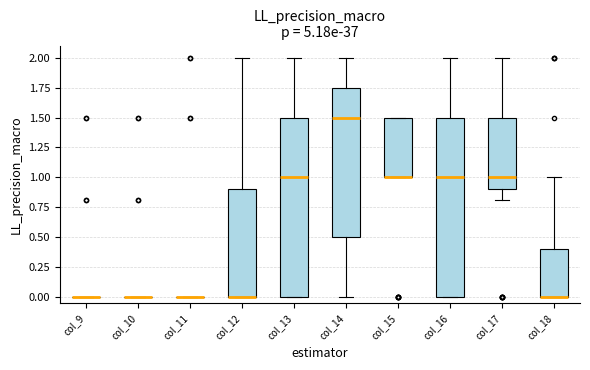

Reading left to right, read every box against the y-axis: the position of its median line, the range the box covers, and the ends of its whiskers. The values are not printed on the chart, so give them approximately, as read against the axis.

col_9: box collapsed to a line at 0.00, whiskers 0.00 to 0.00
col_10: box collapsed to a line at 0.00, whiskers 0.00 to 0.00
col_11: box collapsed to a line at 0.00, whiskers 0.00 to 0.00
col_12: median 0.00 (drawn on the box's lower edge), box 0.00 to 0.90, whiskers 0.00 to 2.00
col_13: median 1.00, box 0.00 to 1.50, whiskers 0.00 to 2.00
col_14: median 1.50, box 0.50 to 1.75, whiskers 0.00 to 2.00
col_15: median 1.00 (drawn on the box's lower edge), box 1.00 to 1.50, whiskers 1.00 to 1.50
col_16: median 1.00, box 0.00 to 1.50, whiskers 0.00 to 2.00
col_17: median 1.00, box 0.90 to 1.50, whiskers 0.80 to 2.00
col_18: median 0.00 (drawn on the box's lower edge), box 0.00 to 0.40, whiskers 0.00 to 1.00